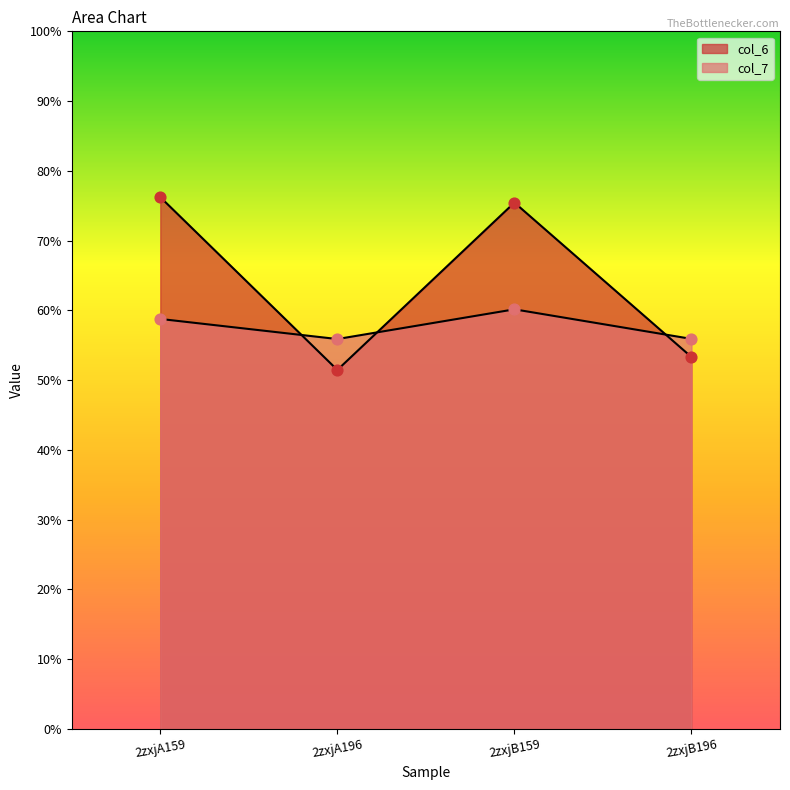

What is the total value across all series at 2zxjB196?

10.9